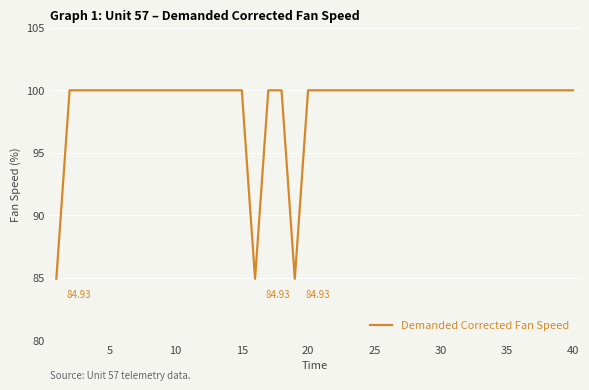

What is the difference between the maximum and minimum values?

15.1